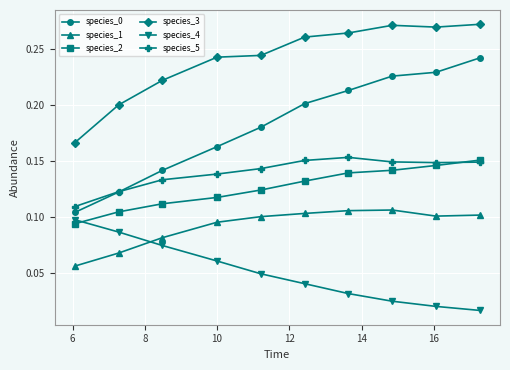

Does the chart have visible grid lines?

Yes